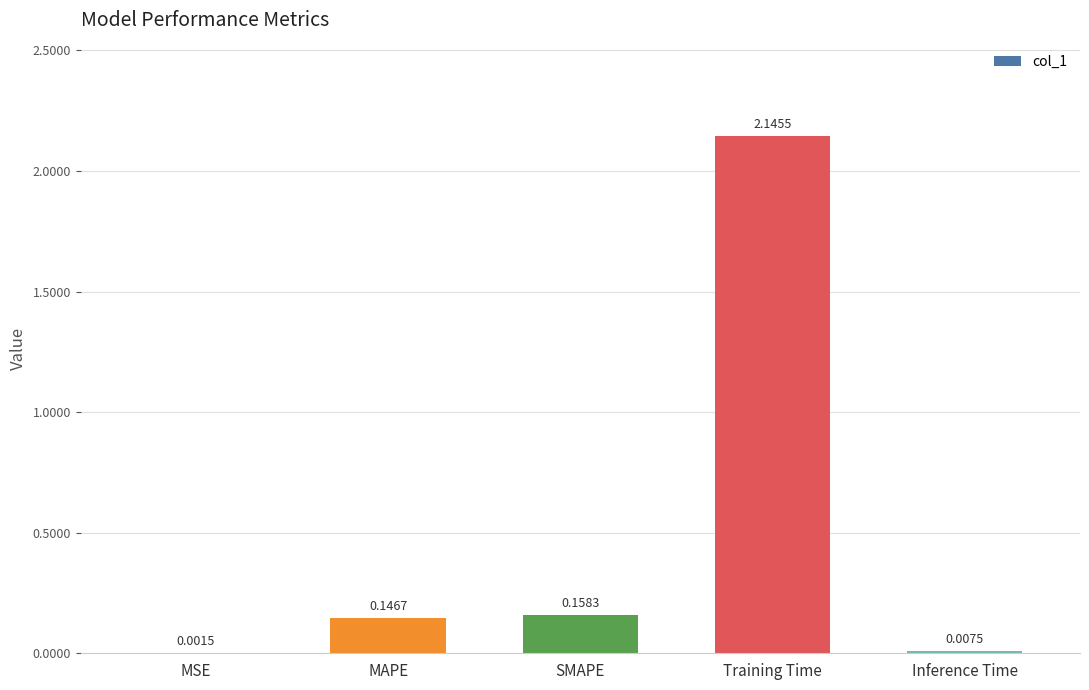

Between Inference Time and MAPE, which is larger?

MAPE